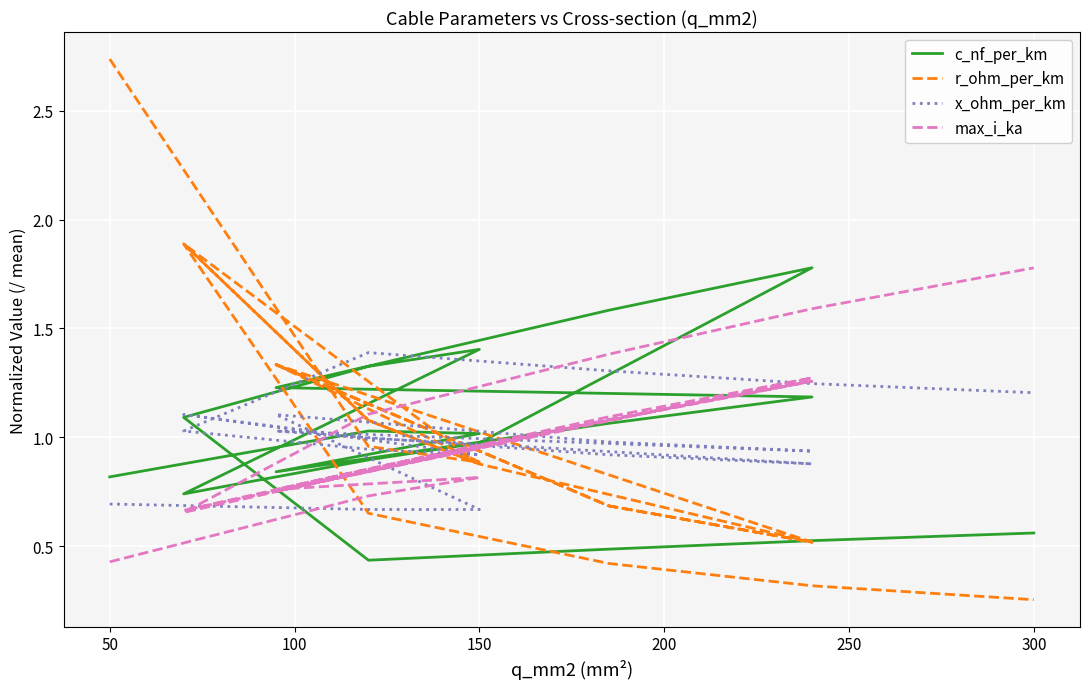

Reading right to left, list all the values displayed in this chart.

c_nf_per_km: 0.6	0.5	0.5	0.4	1.1	1.3	1.4	0.7	0.9	1.0	1.8	1.6	1.2	1.2	1.1	0.8	1.0	1.0	0.8
r_ohm_per_km: 0.3	0.3	0.4	0.7	1.9	1.1	0.9	1.9	1.1	0.9	0.5	0.7	1.3	0.5	0.7	1.3	0.9	1.0	2.7
x_ohm_per_km: 1.2	1.2	1.3	1.4	1.0	0.9	0.9	1.1	1.0	1.0	0.9	0.9	1.0	0.9	1.0	1.1	0.7	0.7	0.7
max_i_ka: 1.8	1.6	1.4	1.1	0.7	0.8	1.0	0.7	0.9	1.0	1.3	1.1	0.8	1.3	1.1	0.8	0.8	0.7	0.4